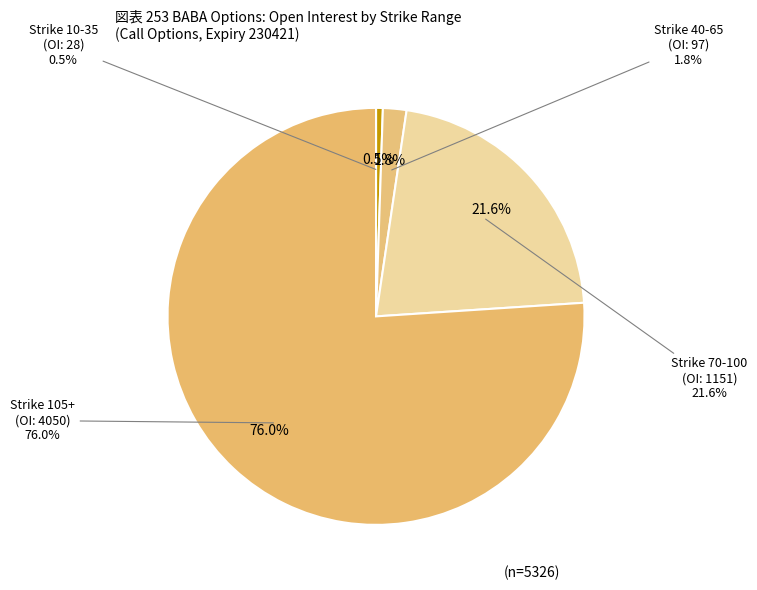

What percentage is NOT represented by 60?

100.0%